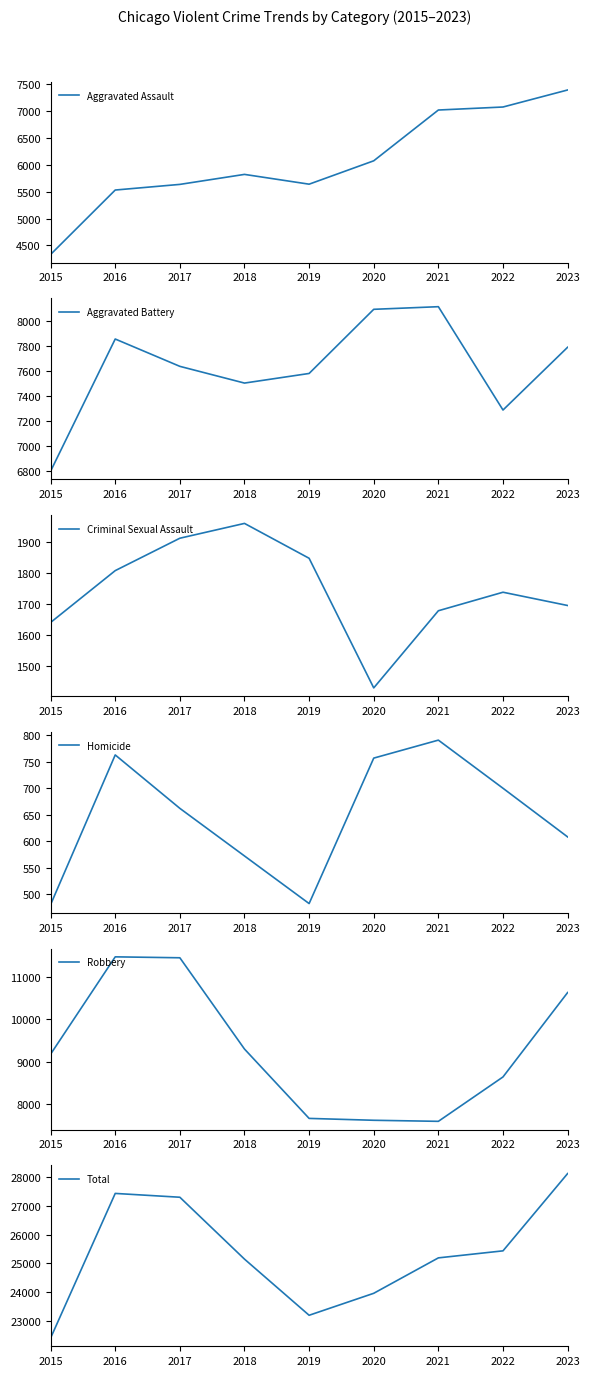

At which label is Aggravated Battery closest to 7455?

2018